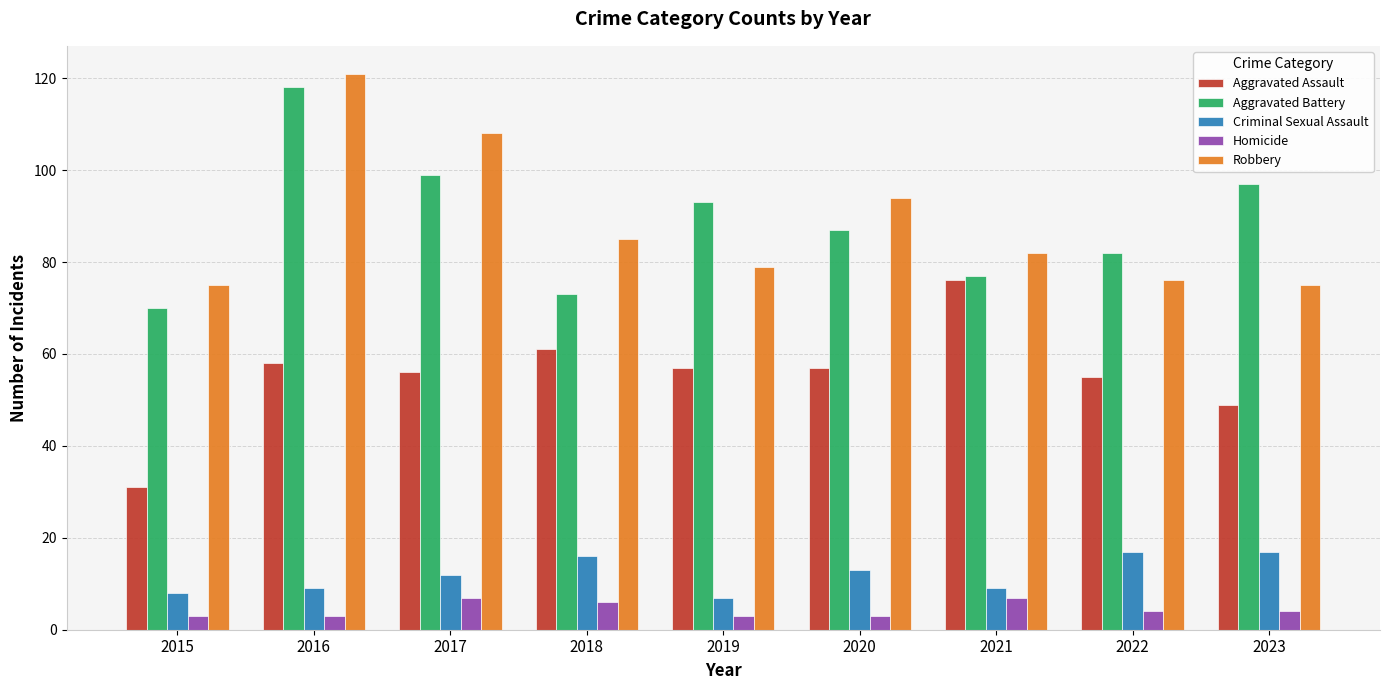

What value does the Criminal Sexual Assault series have at 2020, to the nearest 5?

15